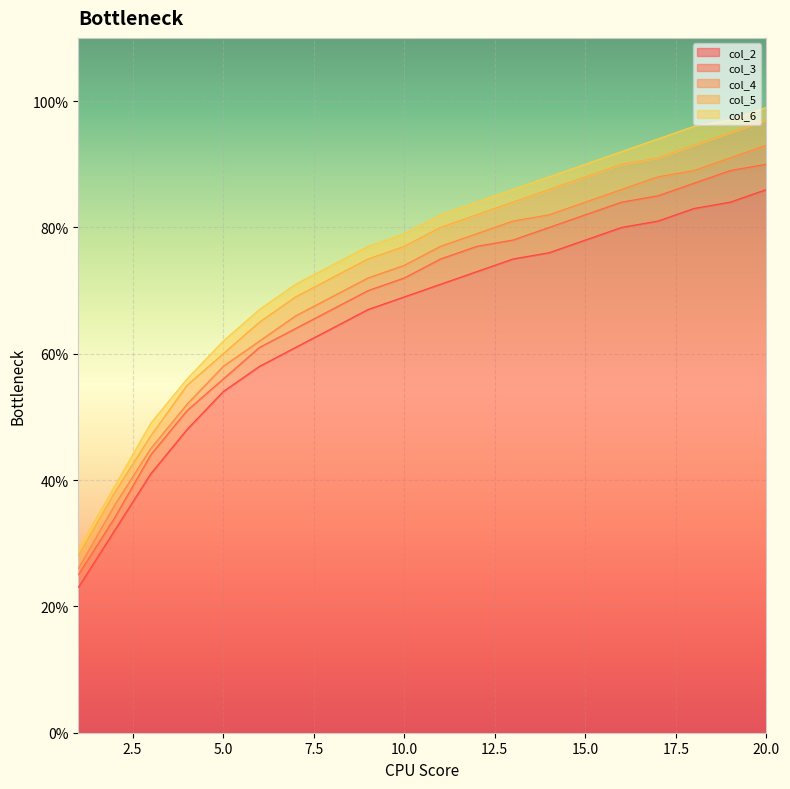

Which has a higher value, 17 or 3?

17